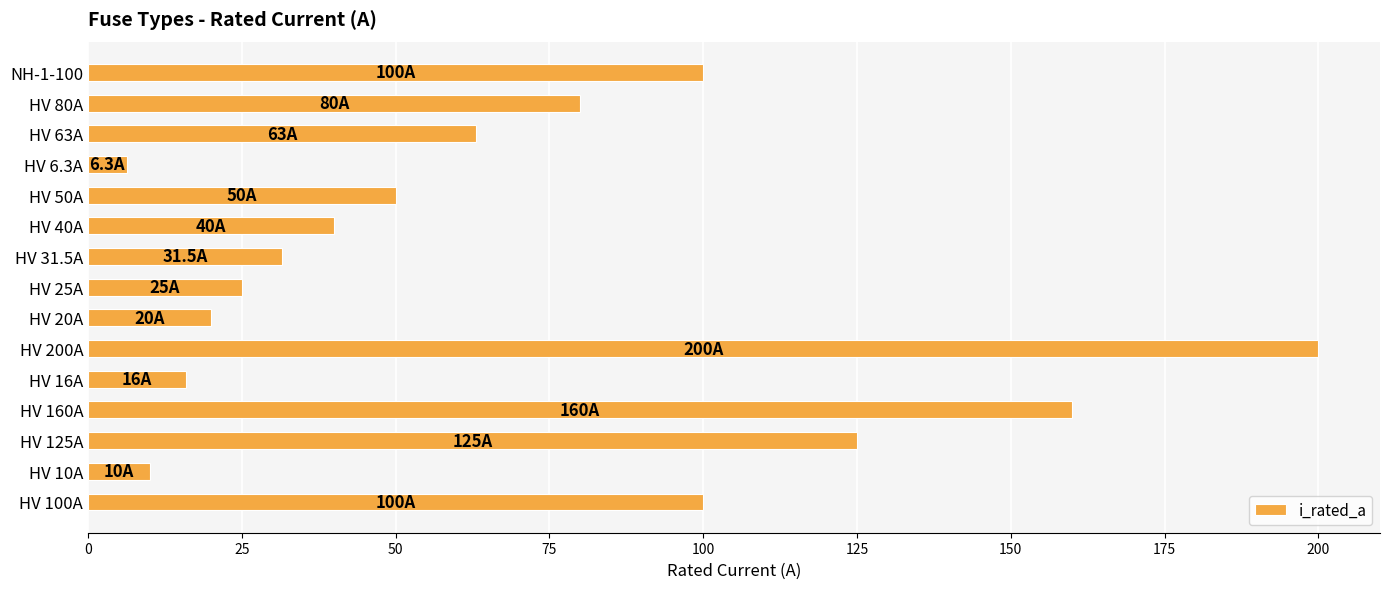

What is the average value?

68.5